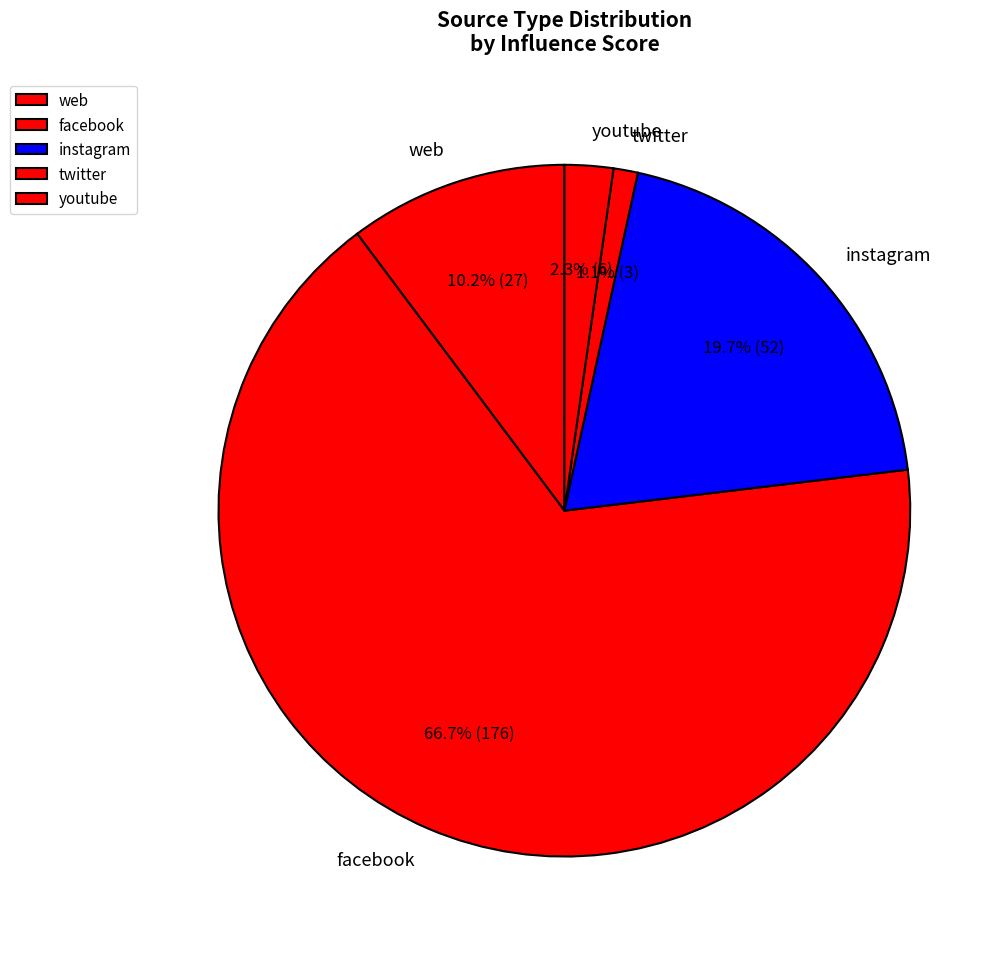

Rank the categories by value from highest to lowest.

facebook, instagram, web, youtube, twitter